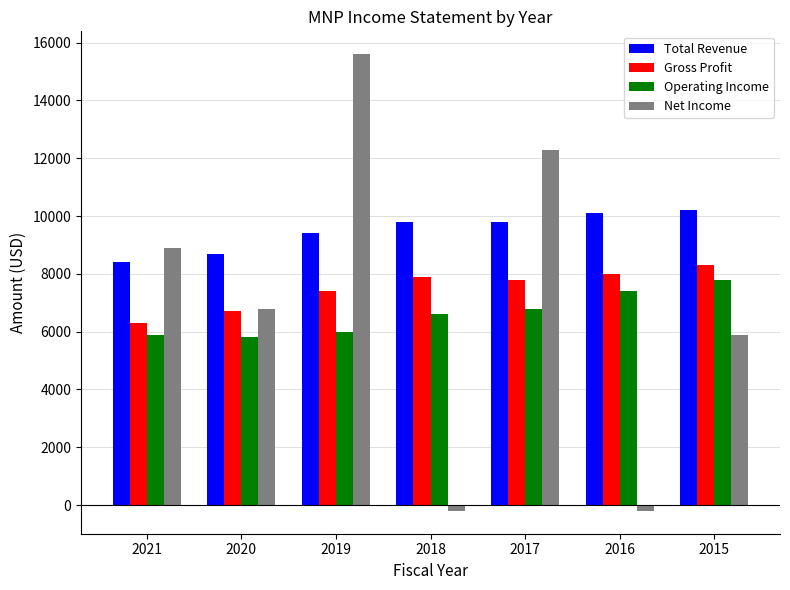

How many bars are there in each group?

4